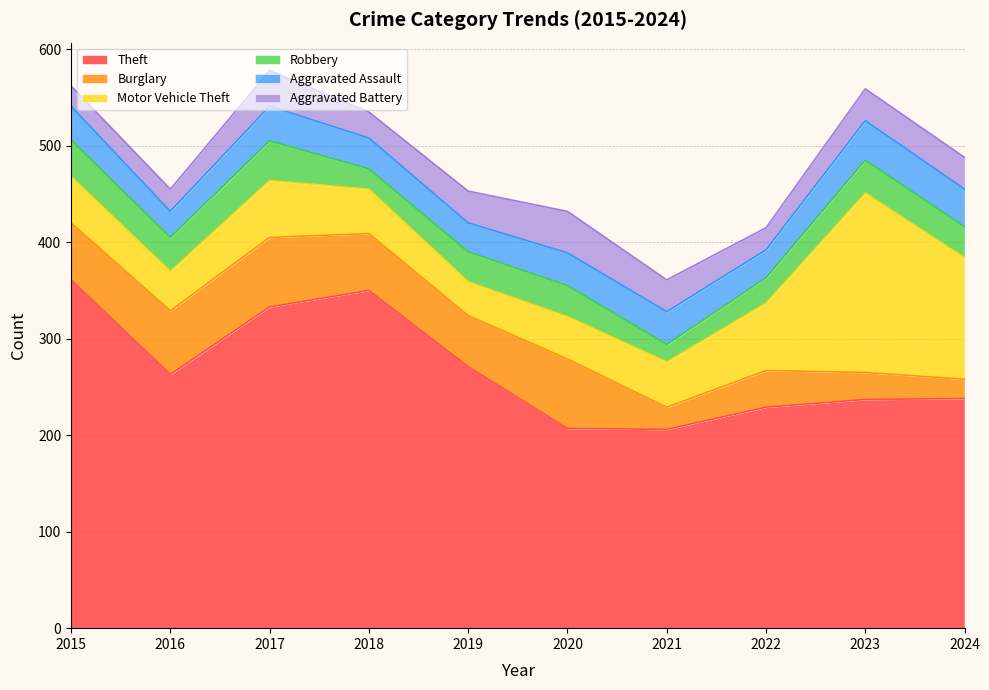

Where is the first local minimum for Theft?

2016